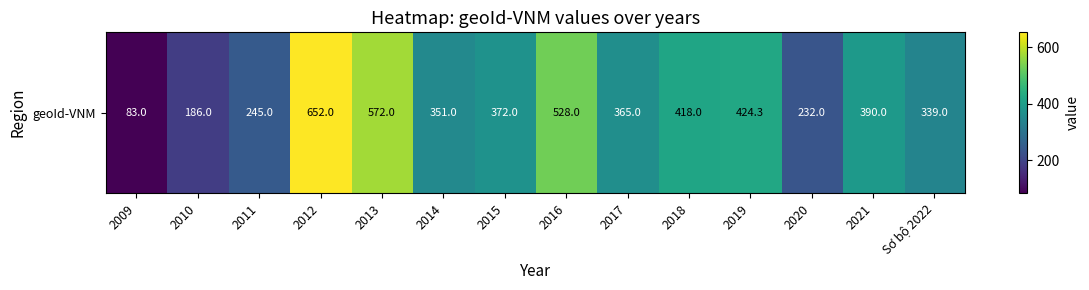

Reading left to right, what are all the values shown in this chart?

83.0	186.0	245.0	652.0	572.0	351.0	372.0	528.0	365.0	418.0	424.3	232.0	390.0	339.0